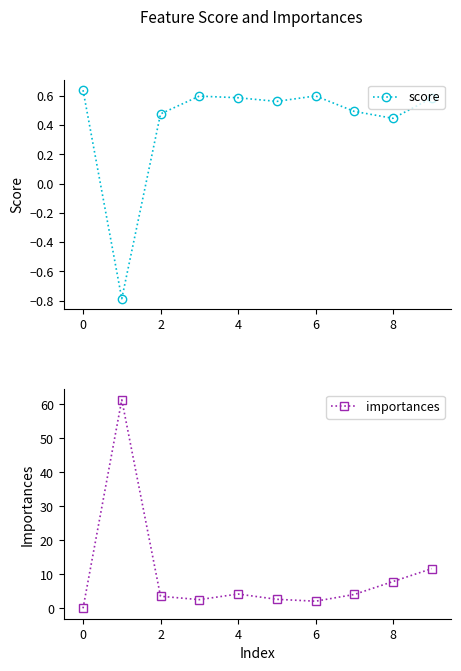

True or false: score has a value of 0.2 at 2.

False